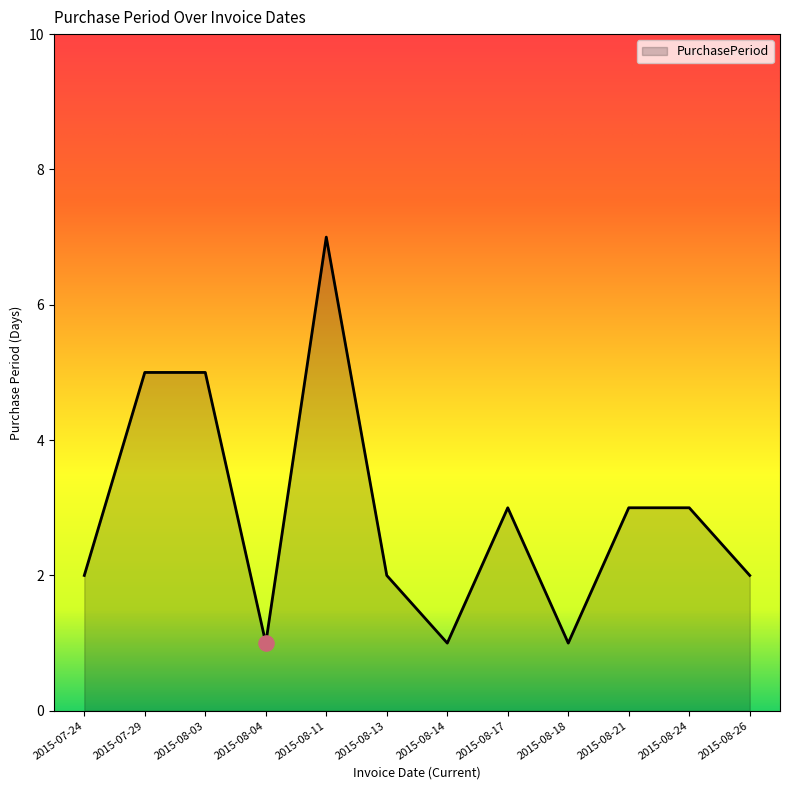

Between 2015-08-21 and 2015-08-13, which is larger?

2015-08-21